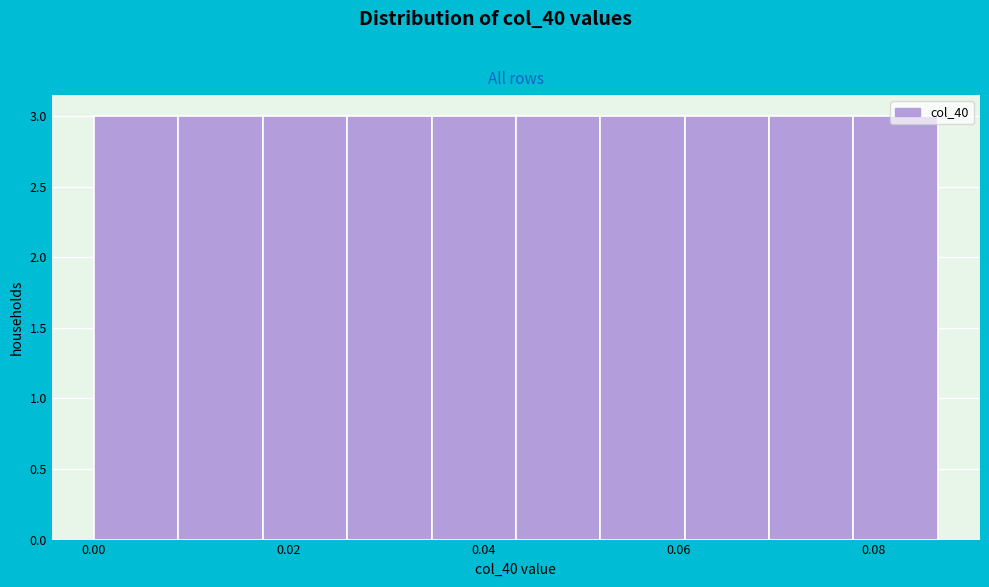

How tall is the bar that spans 0.008 to 0.018 on the x-axis? Neither the bar edges nor the heights are printed on the chart, so give them approximately, as read against the axes.

3